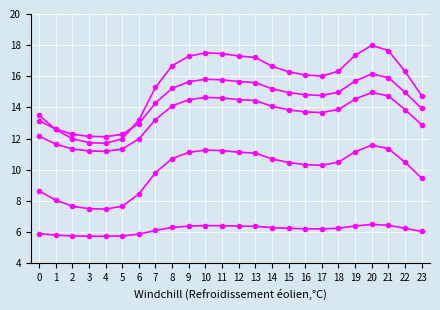

Is this an area chart (filled region under the line)?

No